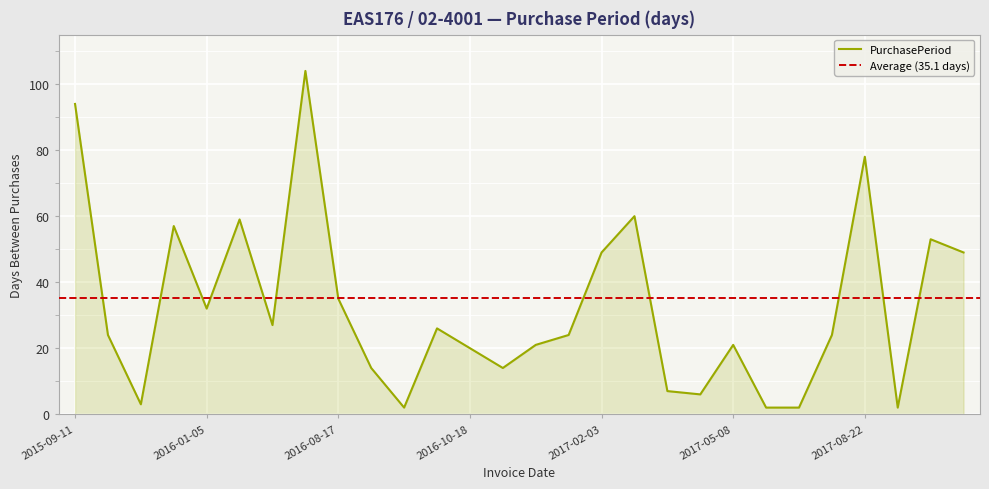

At which label does the data first exceed 24?

2015-09-11